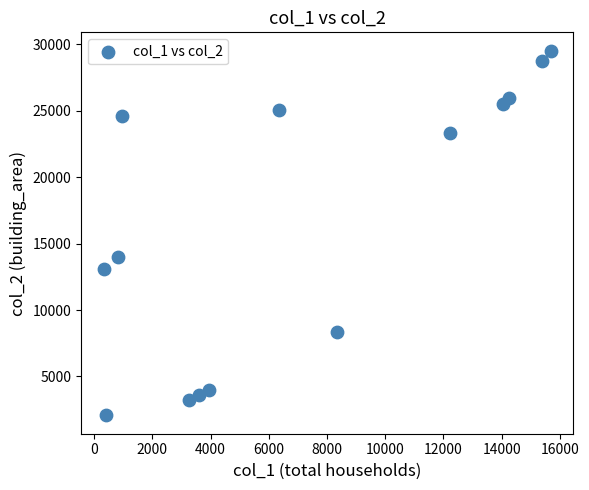

What is the range of Y values (max minus min)?

27480